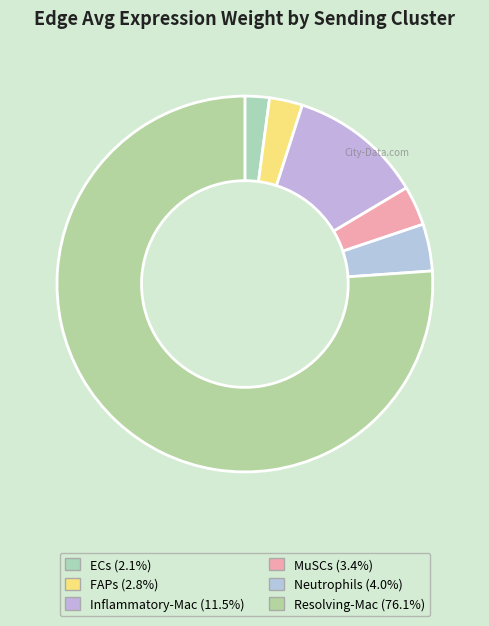

Count the number of slices in the pie.

6